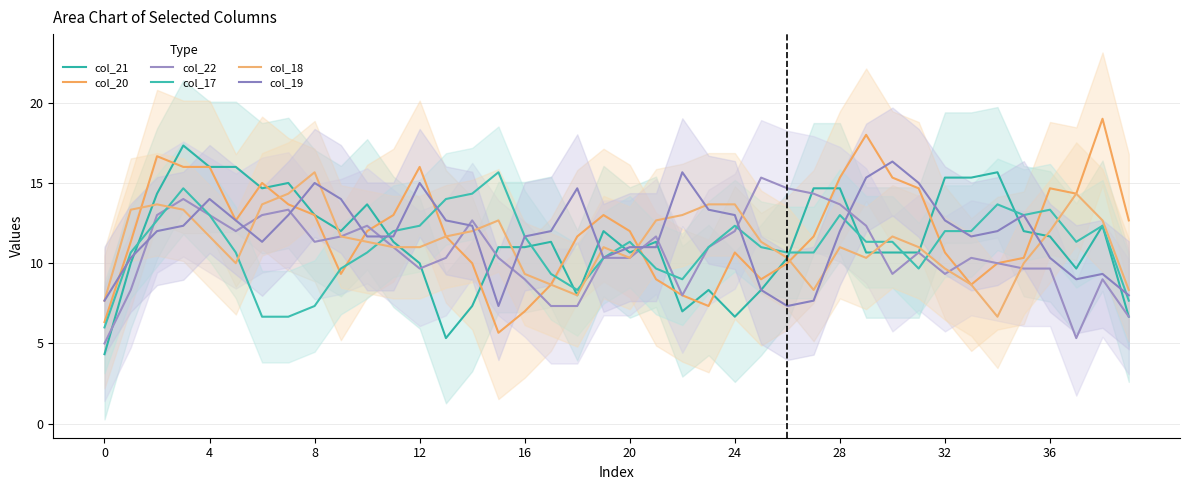

What is the difference between the highest and lowest values at 11?

2.0